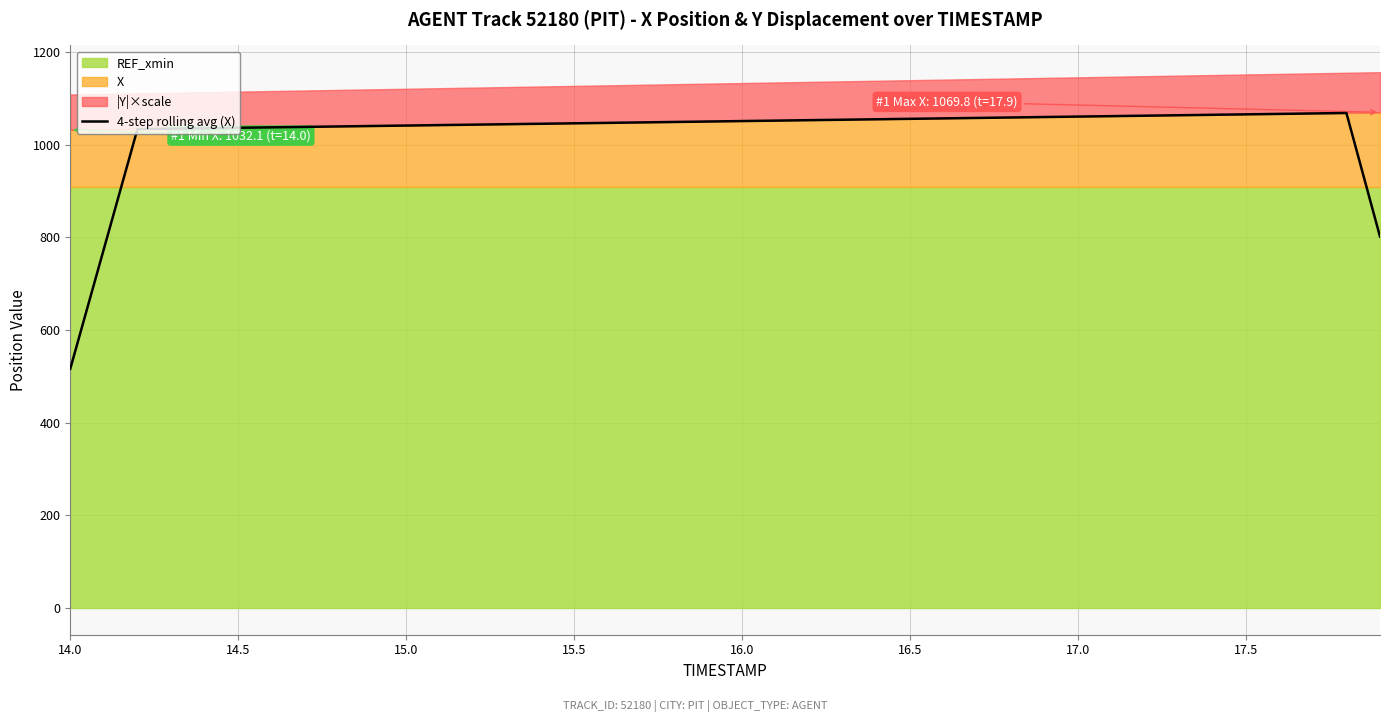

Is it true that the value at 23 is 1595.1?

False